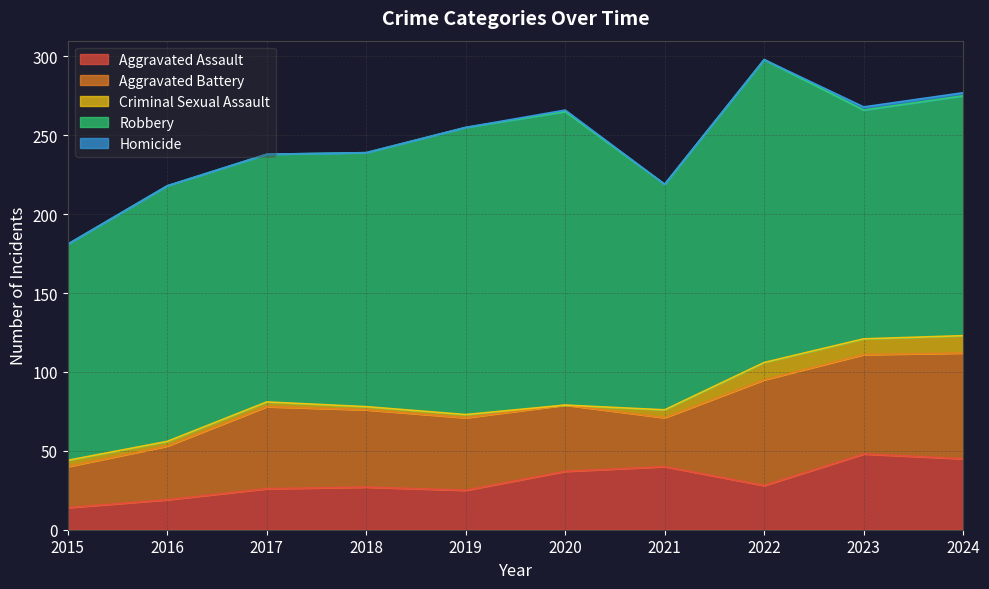

At which label does Criminal Sexual Assault first exceed 4?

2021